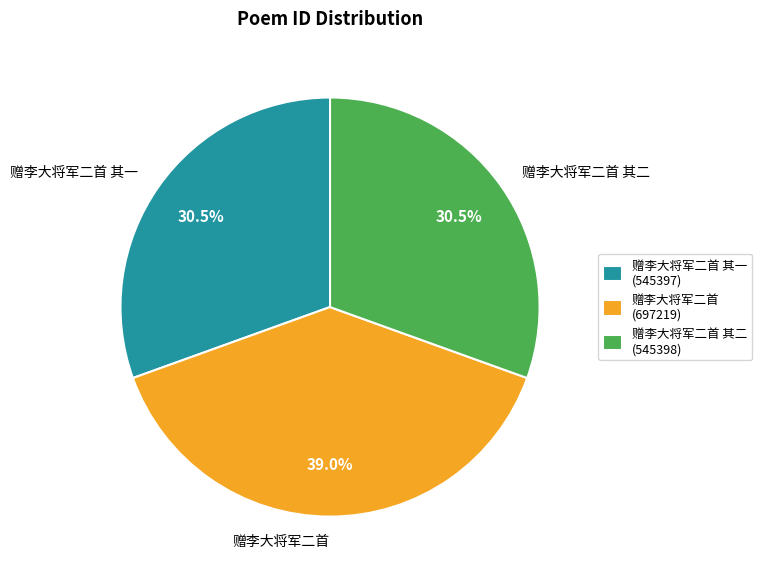

Does 赠李大将军二首 其二 represent more than half of the total?

No